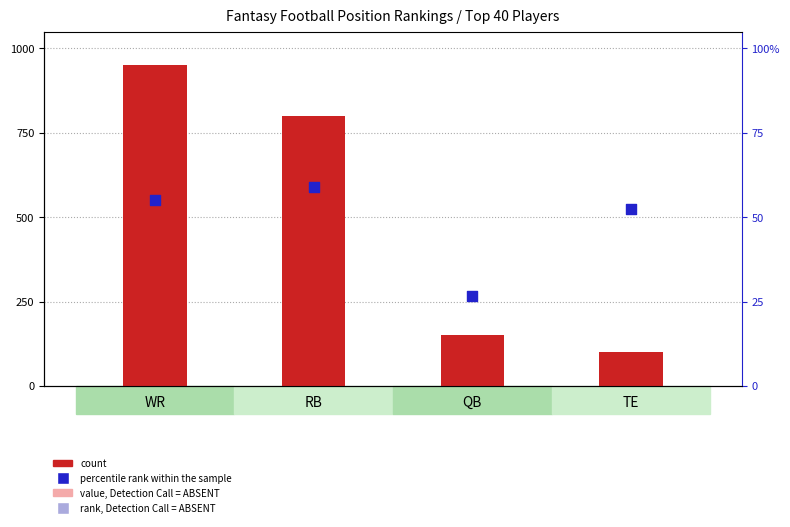

Which series has the largest total across all categories?

count